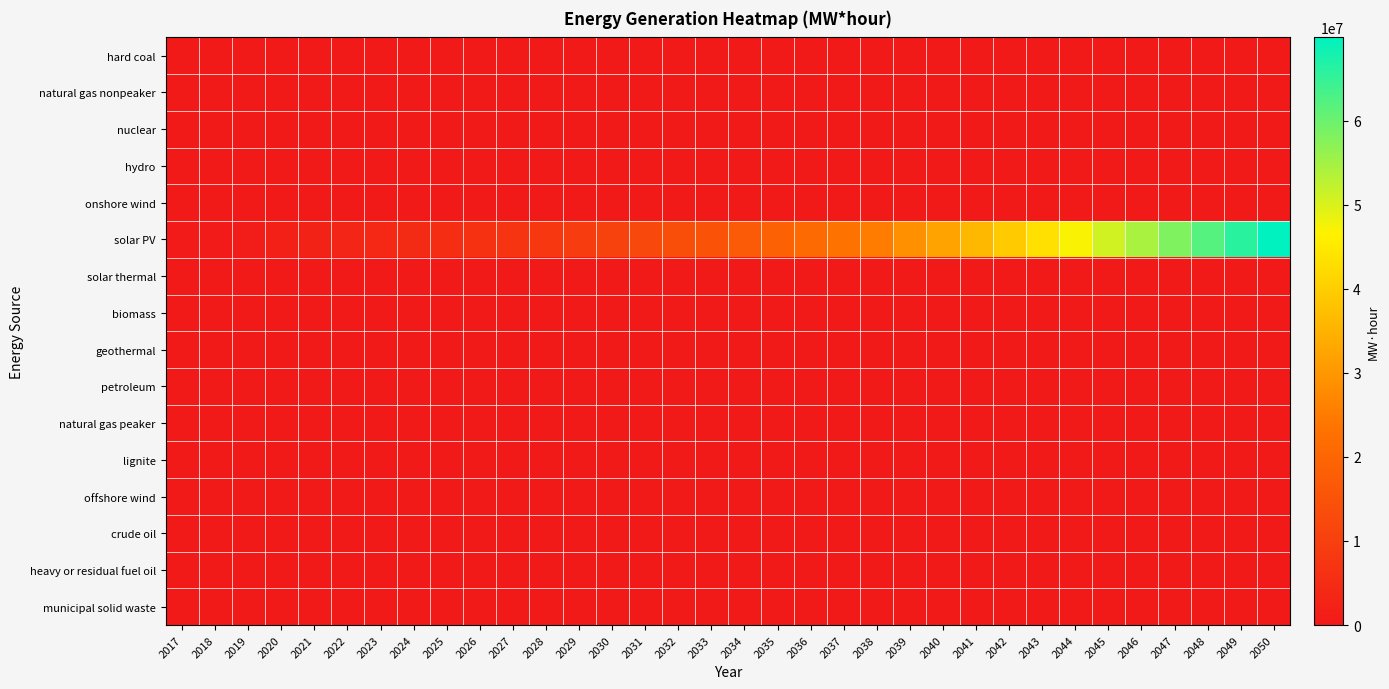

What is the difference between the highest and lowest values at 2028?

8019493.7